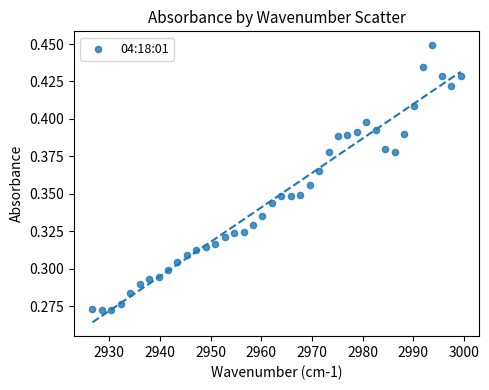

What is the range of X values (max minus min)?

72.7